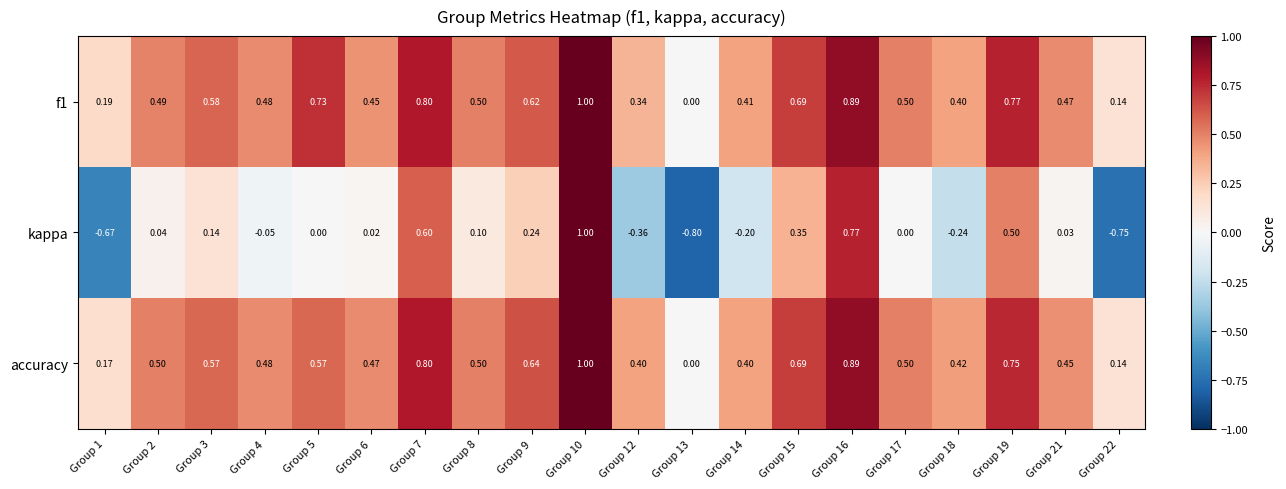

Which series has the largest range (max minus min)?

kappa